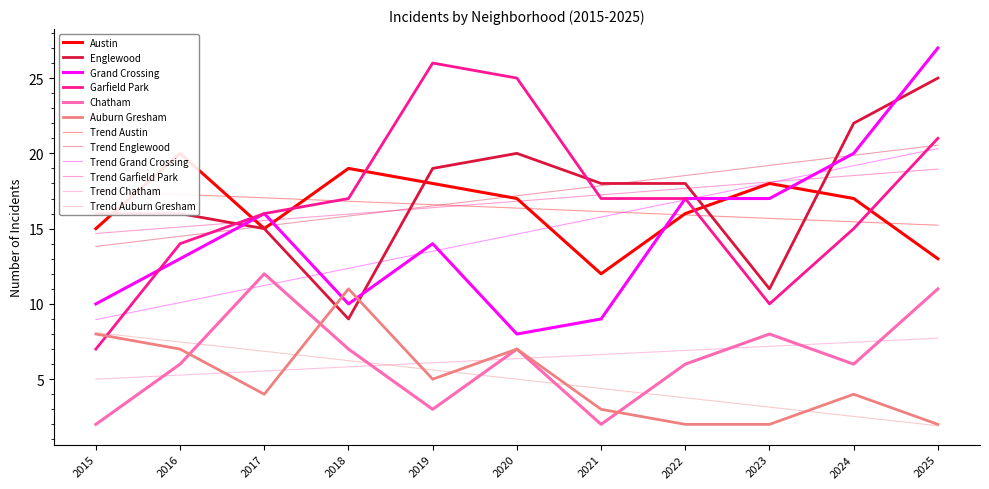

Reading left to right, list all the values displayed in this chart.

Austin: 2015=15	2016=20	2017=15	2018=19	2019=18	2020=17	2021=12	2022=16	2023=18	2024=17	2025=13
Englewood: 2015=16	2016=16	2017=15	2018=9	2019=19	2020=20	2021=18	2022=18	2023=11	2024=22	2025=25
Grand Crossing: 2015=10	2016=13	2017=16	2018=10	2019=14	2020=8	2021=9	2022=17	2023=17	2024=20	2025=27
Garfield Park: 2015=7	2016=14	2017=16	2018=17	2019=26	2020=25	2021=17	2022=17	2023=10	2024=15	2025=21
Chatham: 2015=2	2016=6	2017=12	2018=7	2019=3	2020=7	2021=2	2022=6	2023=8	2024=6	2025=11
Auburn Gresham: 2015=8	2016=7	2017=4	2018=11	2019=5	2020=7	2021=3	2022=2	2023=2	2024=4	2025=2